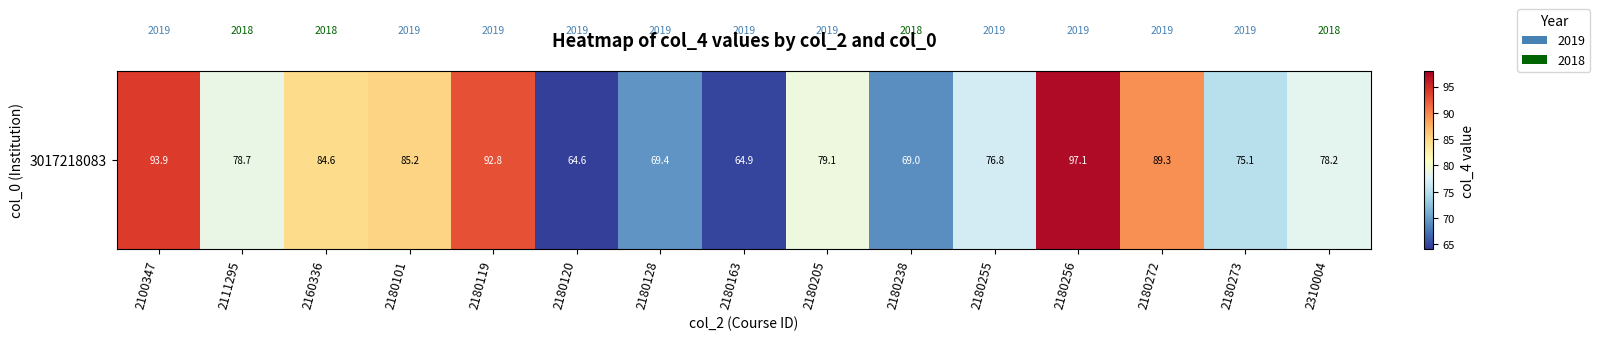

Approximately how many times larger is the value at 2180255 compared to 2180163?

1.2